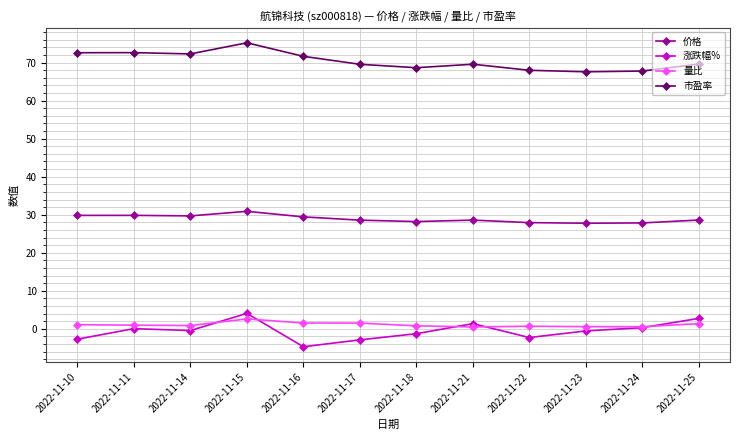

How many categories are shown in the chart?

12